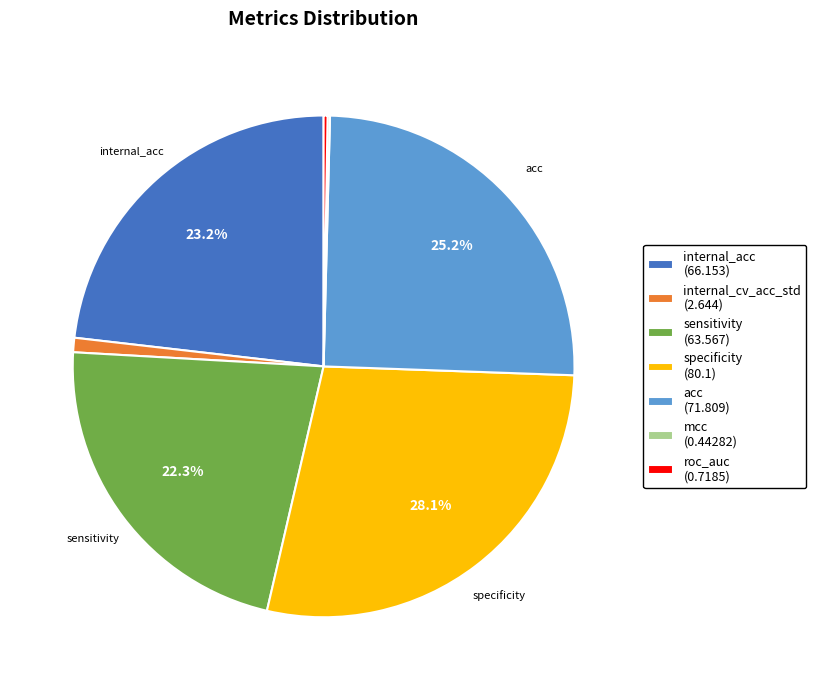

Which has a higher value, internal_cv_acc_std or acc?

acc